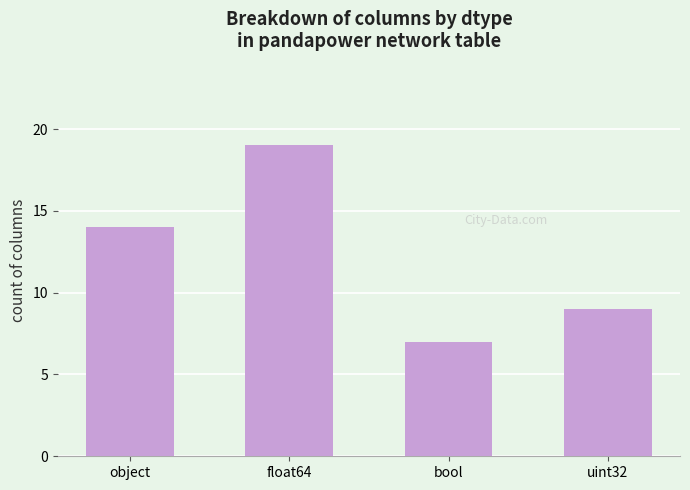

What is the difference between the maximum and minimum values?

12